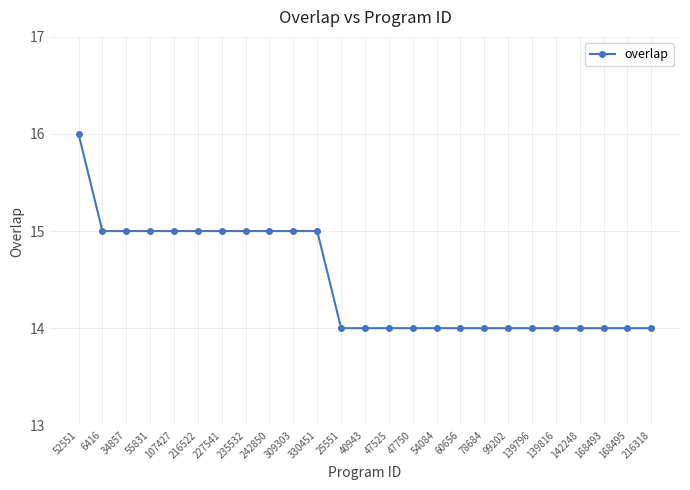

Reading left to right, extract all data points from this chart.

16	15	15	15	15	15	15	15	15	15	15	14	14	14	14	14	14	14	14	14	14	14	14	14	14